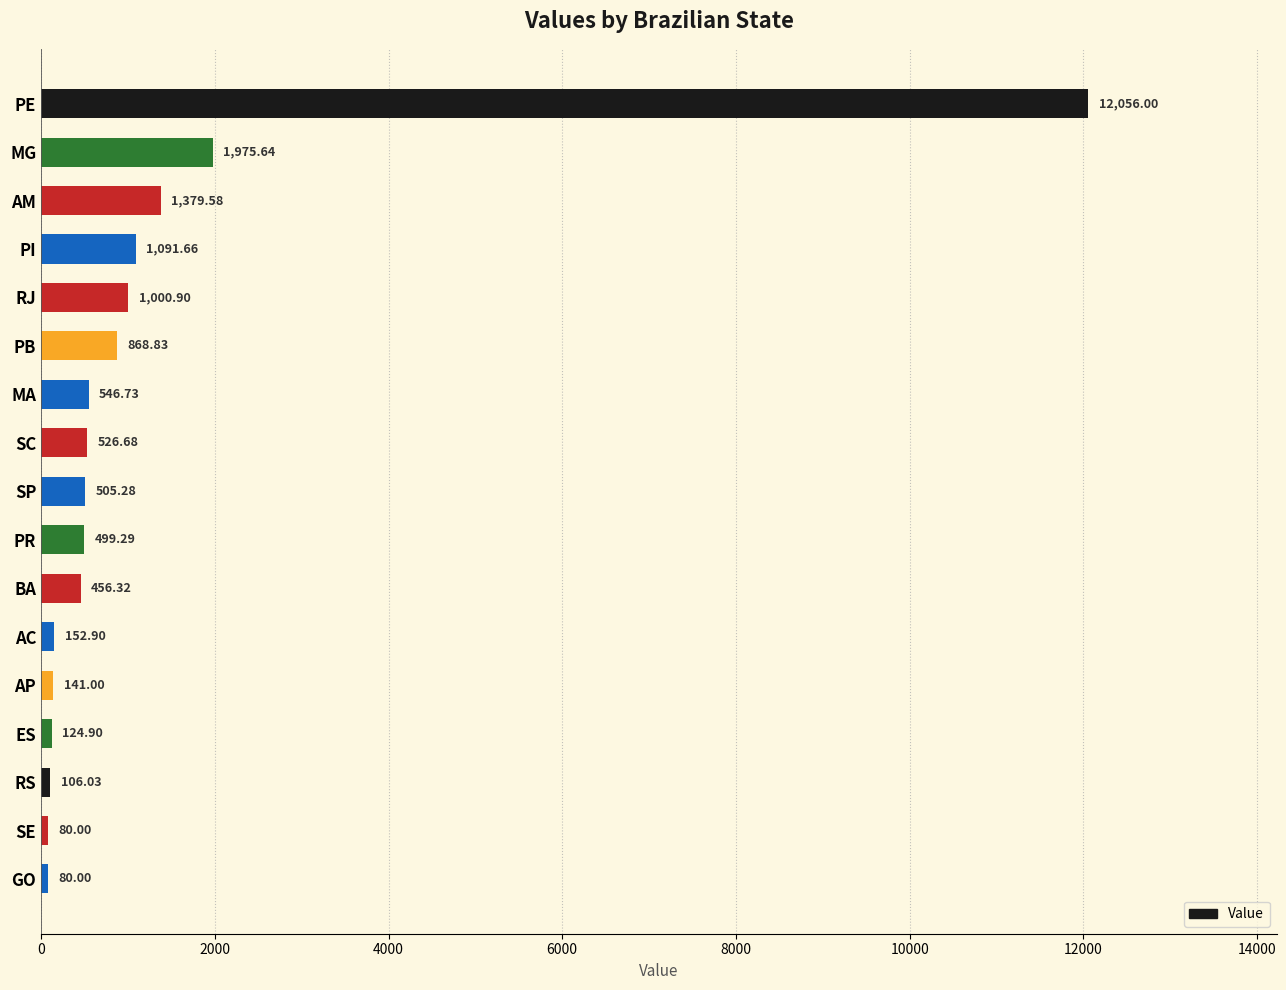

What is the sum of all values?

21591.7